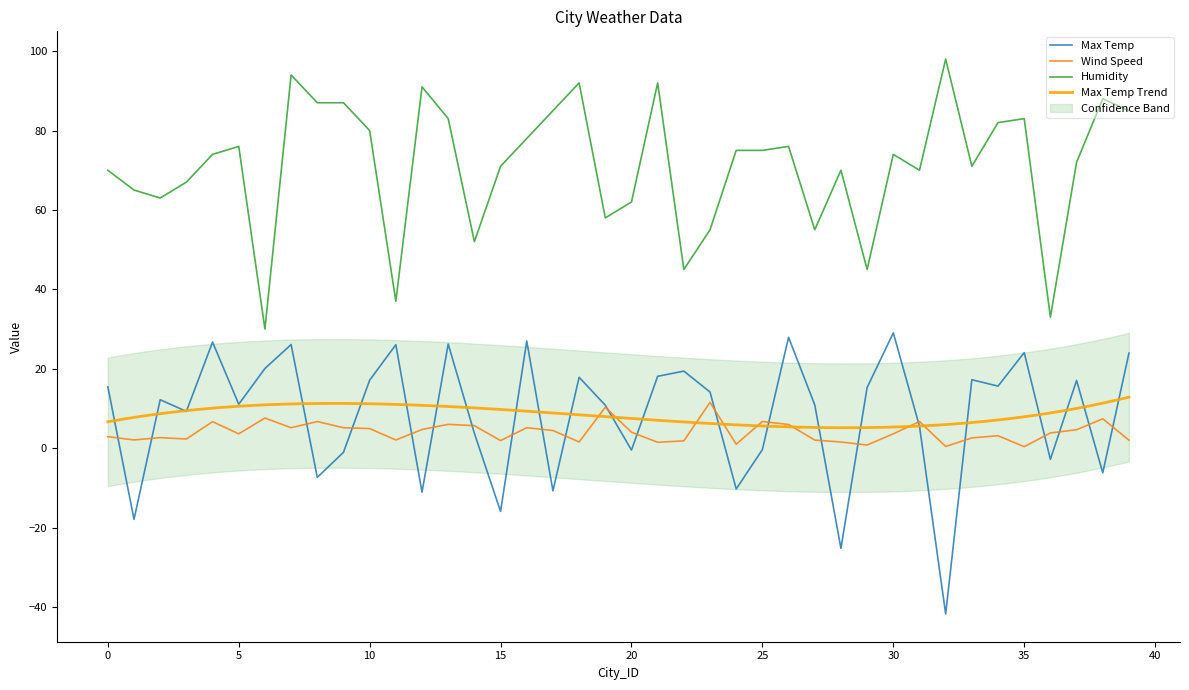

Count the number of categories in the chart.

40